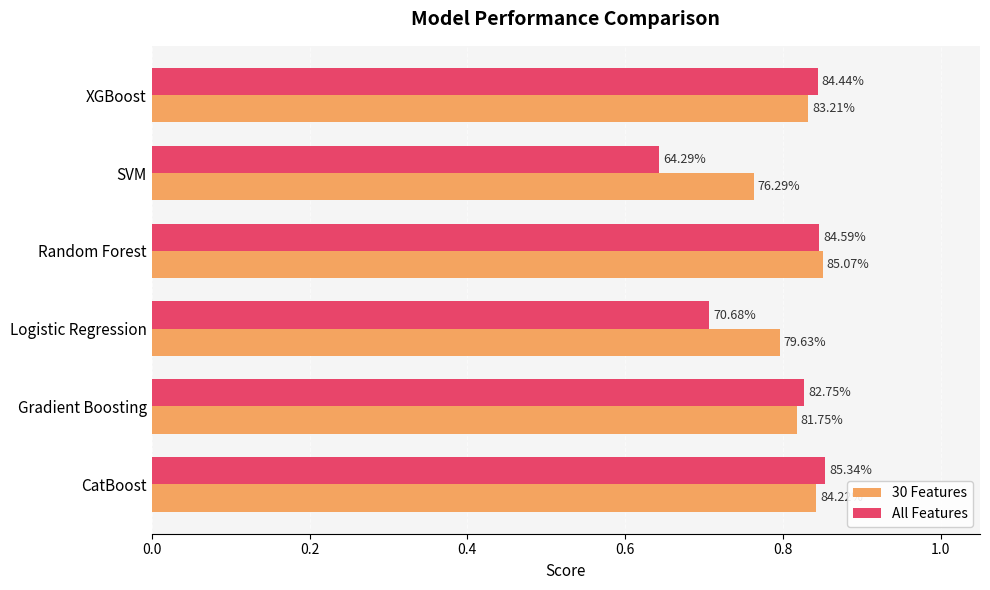

What are all the series names shown in the legend?

30 Features, All Features